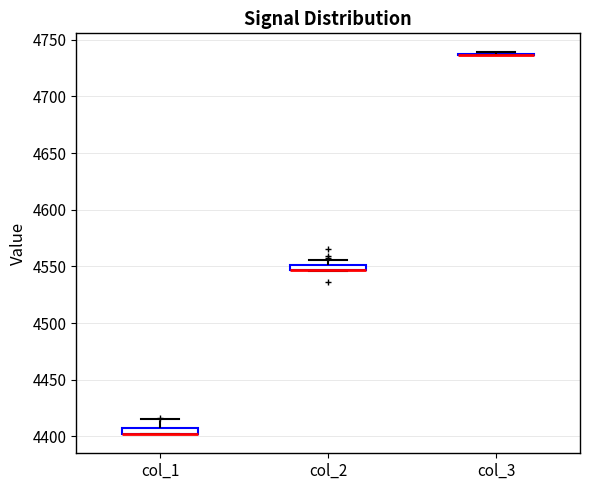

Where does the upper whisker of the box for col_1 end on the y-axis? The values are not printed on the chart, so give them approximately, as read against the axis.

4415